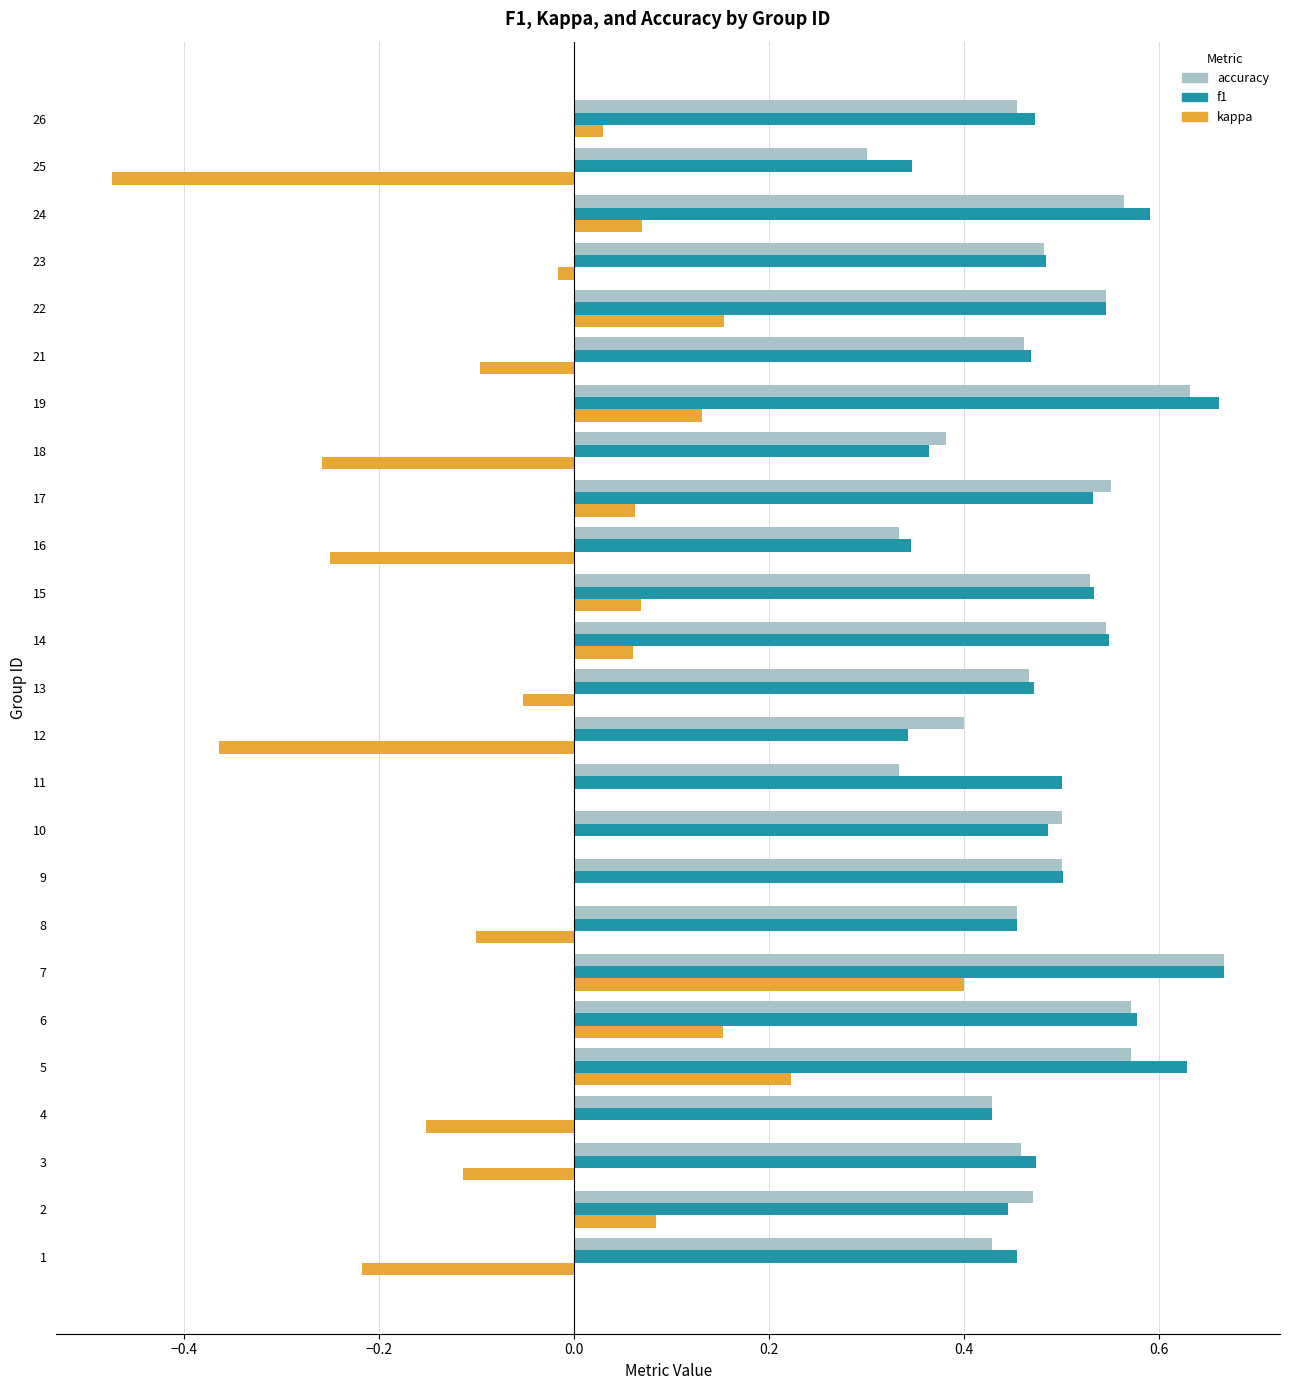

What is the sum of all f1 values?

12.3